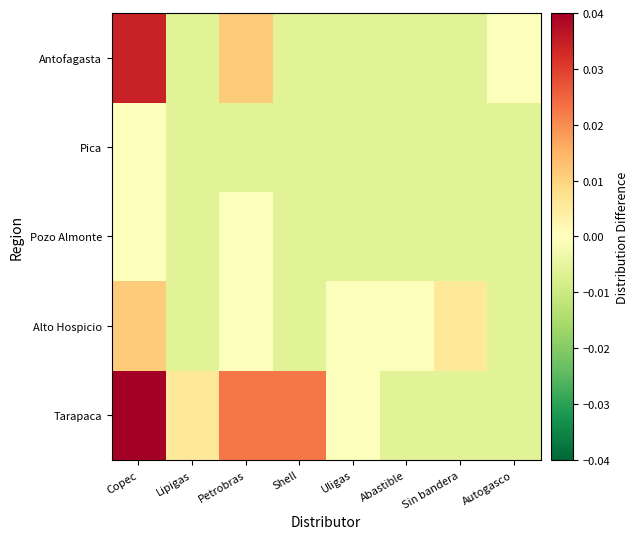

How many data points does each series have?

8